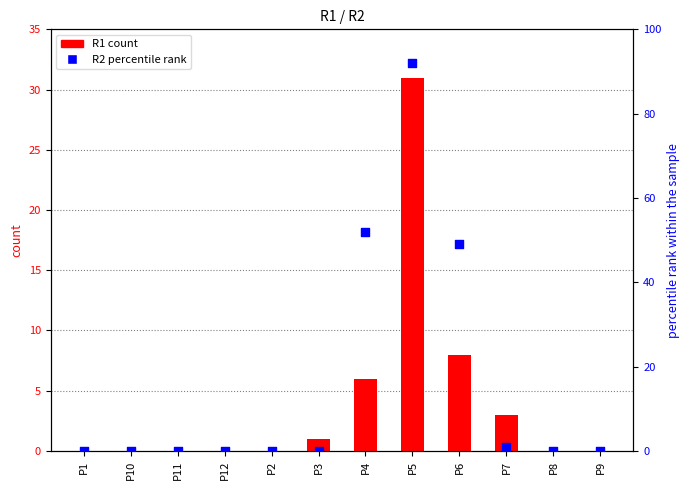

Is the value of R1 count at P2 greater than the value of R2 percentile rank at P12?

No